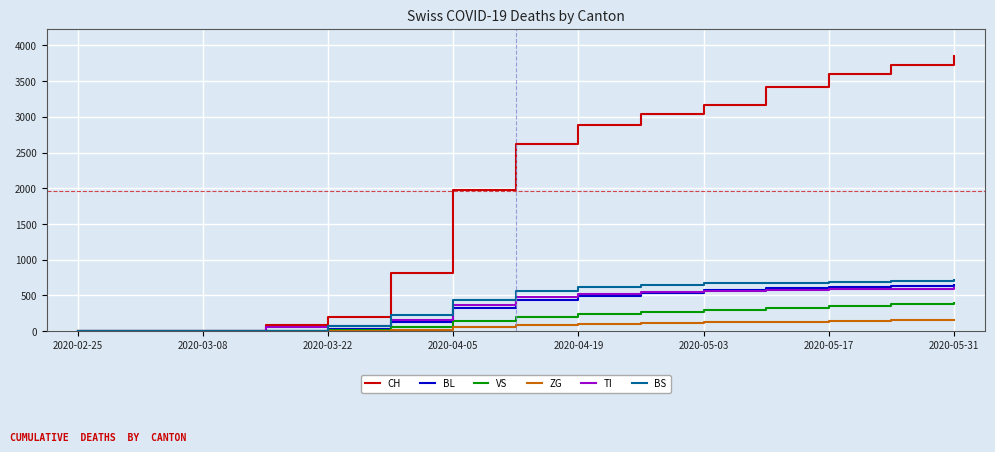

What is the maximum value for ZG?

157